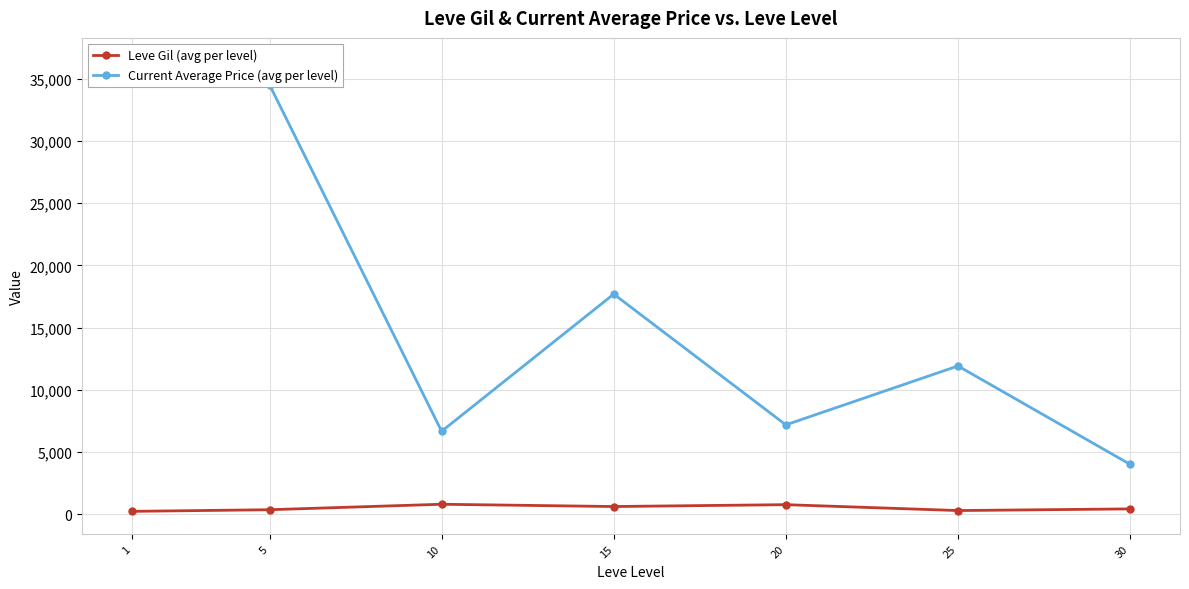

The value of Leve Gil (avg per level) at 1 is 51.4. True or false?

False